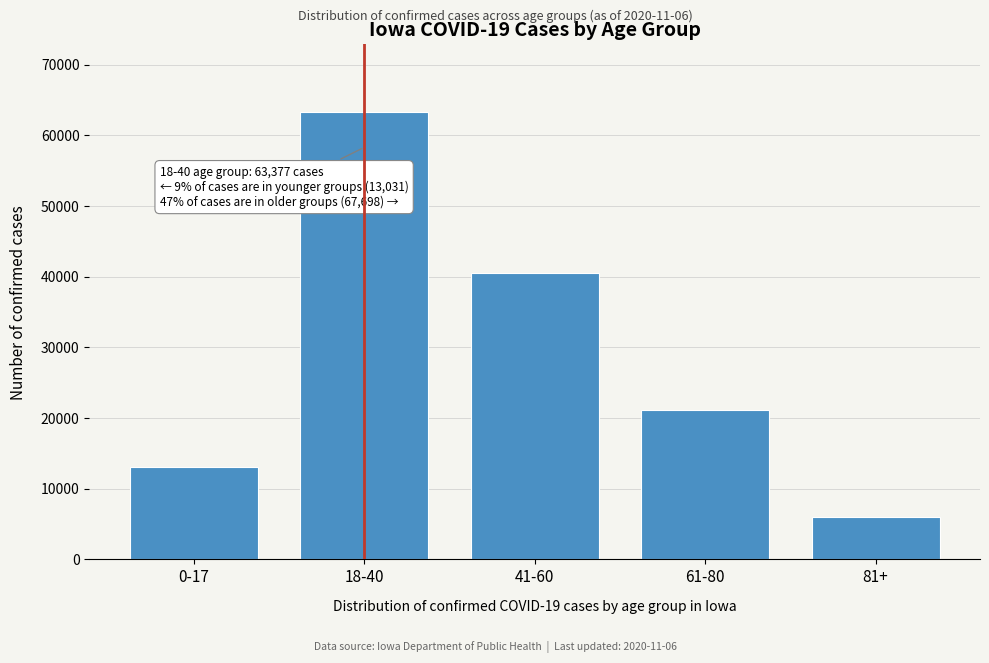

Reading left to right, extract all data points from this chart.

13031	63377	40587	21079	6032